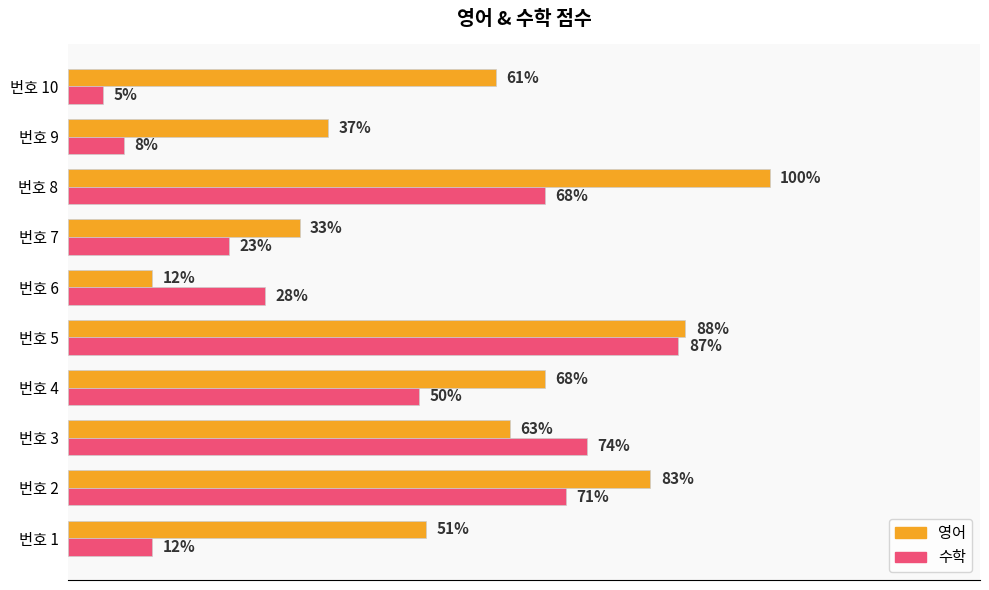

Where is 수학 nearest to the value 46?

번호 4